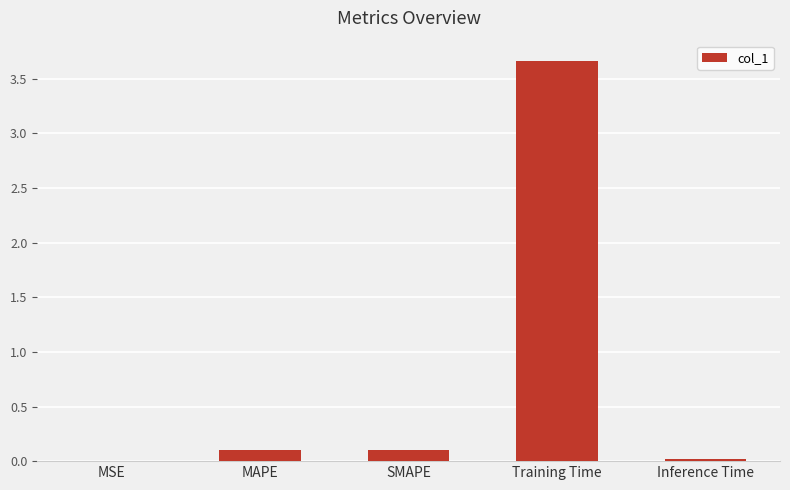

The value at MSE is 0.0. True or false?

True